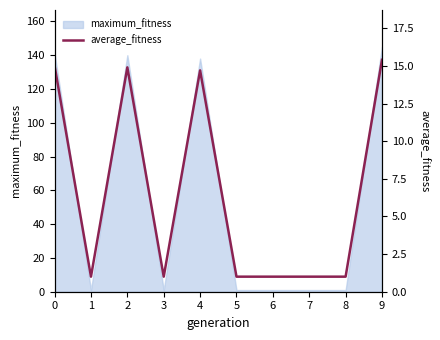

The chart shows a value of 1.5 at 8. True or false?

False